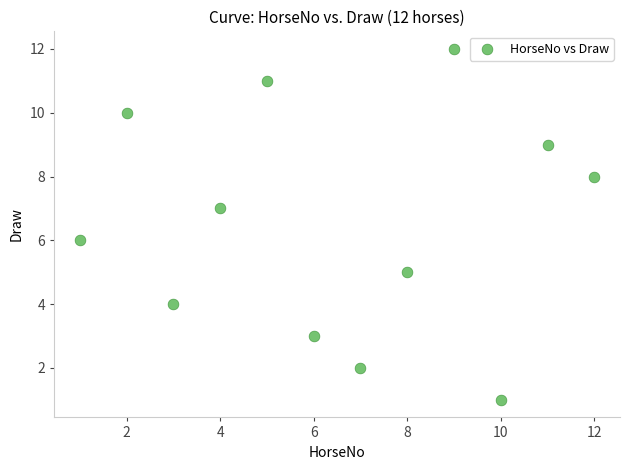

What is the range of X values (max minus min)?

11